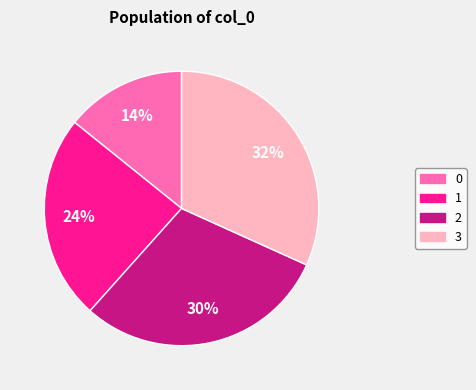

How many slices are in this pie chart?

4